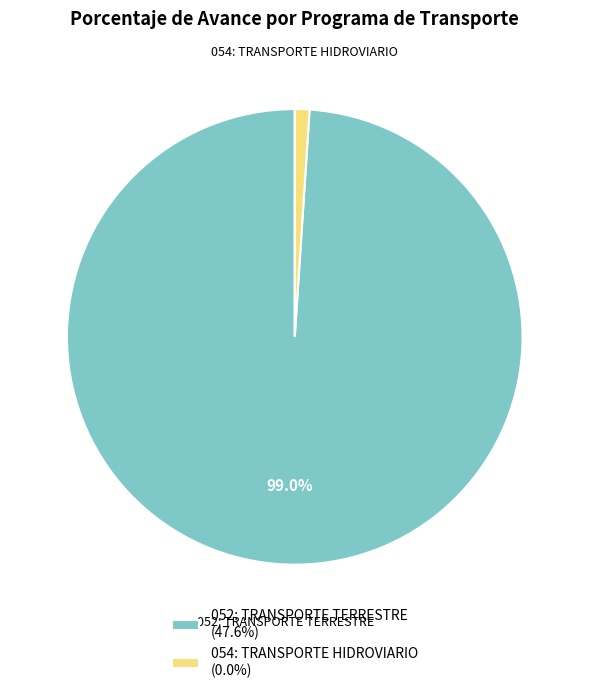

Is there any slice that represents more than half of the pie?

Yes